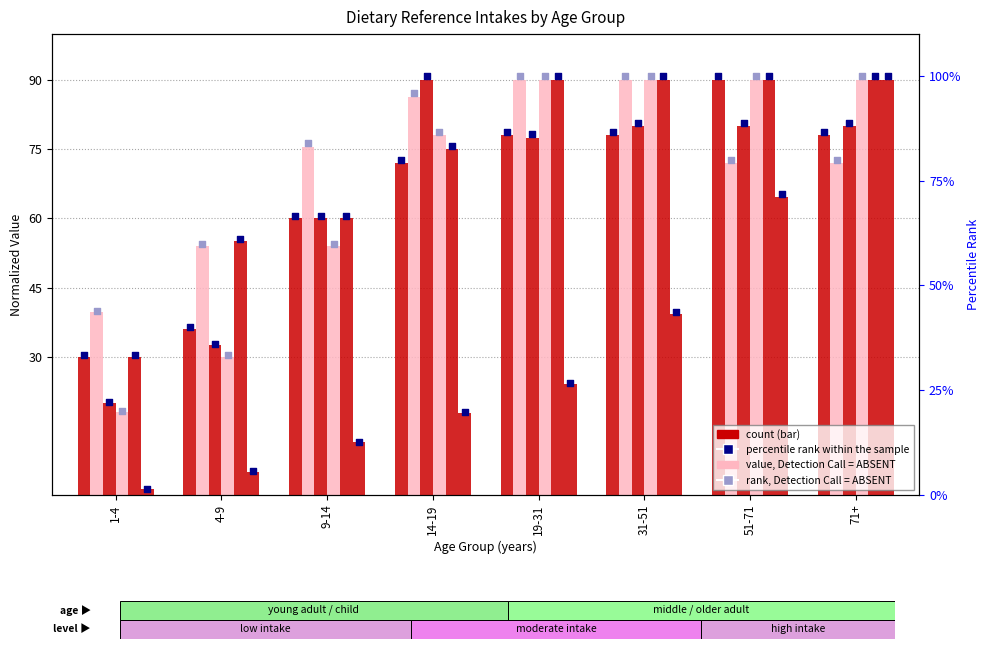

Between 51-71 and 31-51, which is larger?

51-71